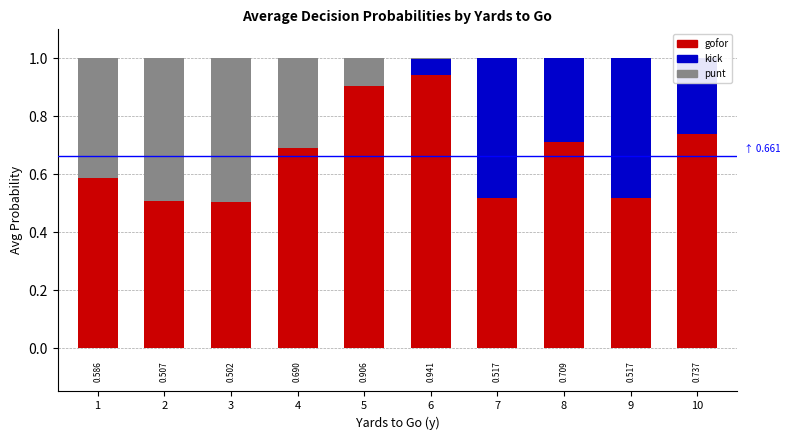

Reading left to right, extract all data points from this chart.

gofor: 1=0.6	2=0.5	3=0.5	4=0.7	5=0.9	6=0.9	7=0.5	8=0.7	9=0.5	10=0.7
kick: 1=0.0	2=0.0	3=0.0	4=0.0	5=0.0	6=0.1	7=0.5	8=0.3	9=0.5	10=0.3
punt: 1=0.4	2=0.5	3=0.5	4=0.3	5=0.1	6=0.0	7=0.0	8=0.0	9=0.0	10=0.0